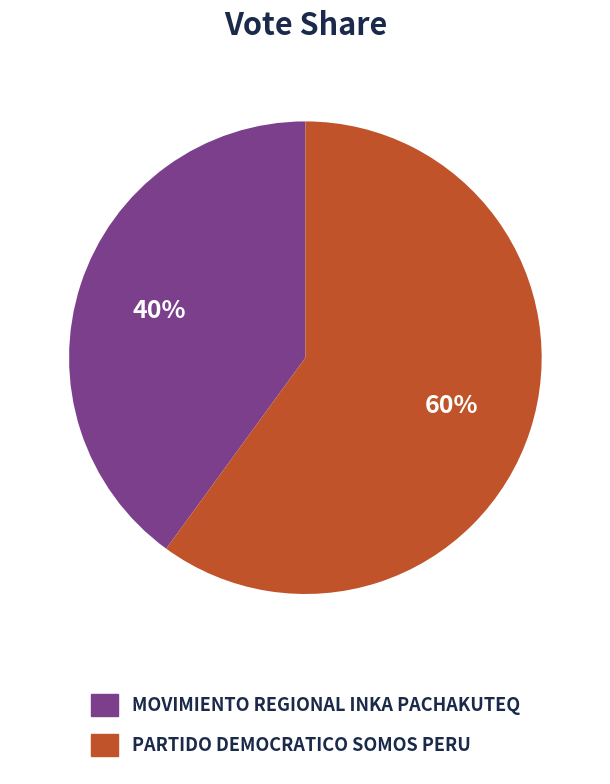

What is the ratio of the value at MOVIMIENTO REGIONAL INKA PACHAKUTEQ to the value at PARTIDO DEMOCRATICO SOMOS PERU?

0.7